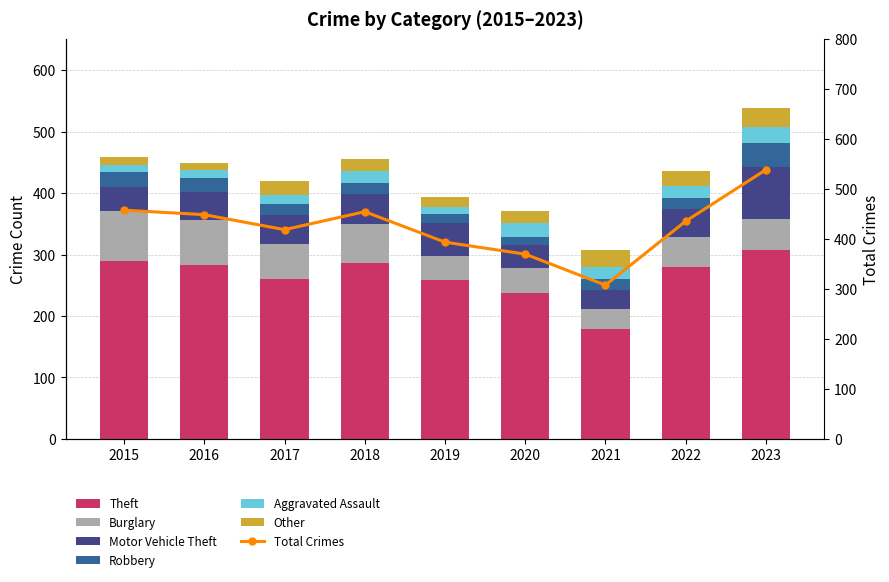

What is the total value across all series at 2021?

308